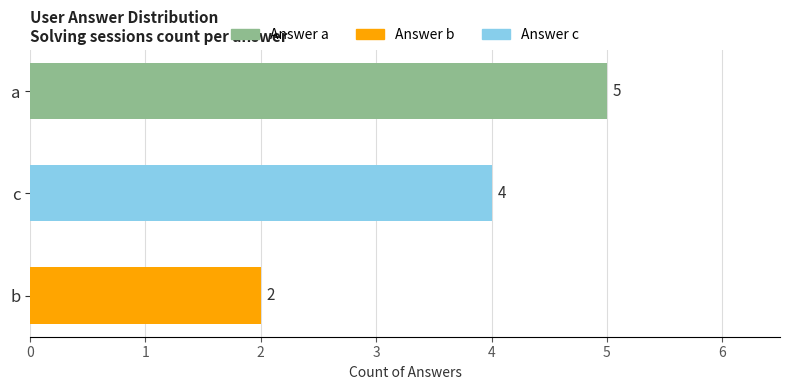

What is the difference between the second highest and minimum values?

2